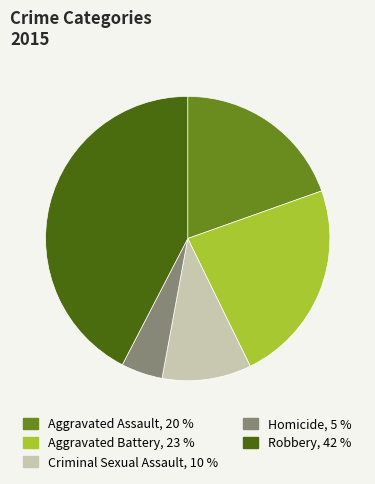

Is it true that Robbery is 28% of the pie?

False